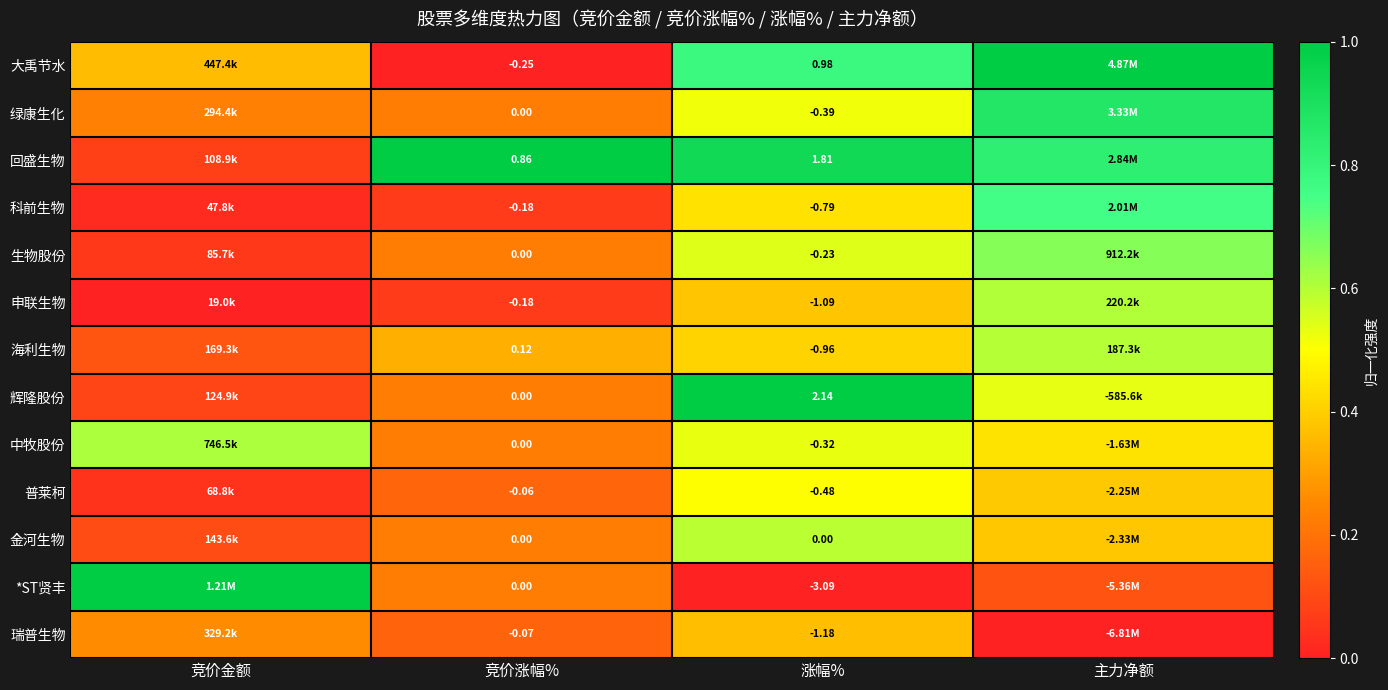

Between 竞价涨幅% and 涨幅%, which series saw the biggest shift?

*ST贤丰